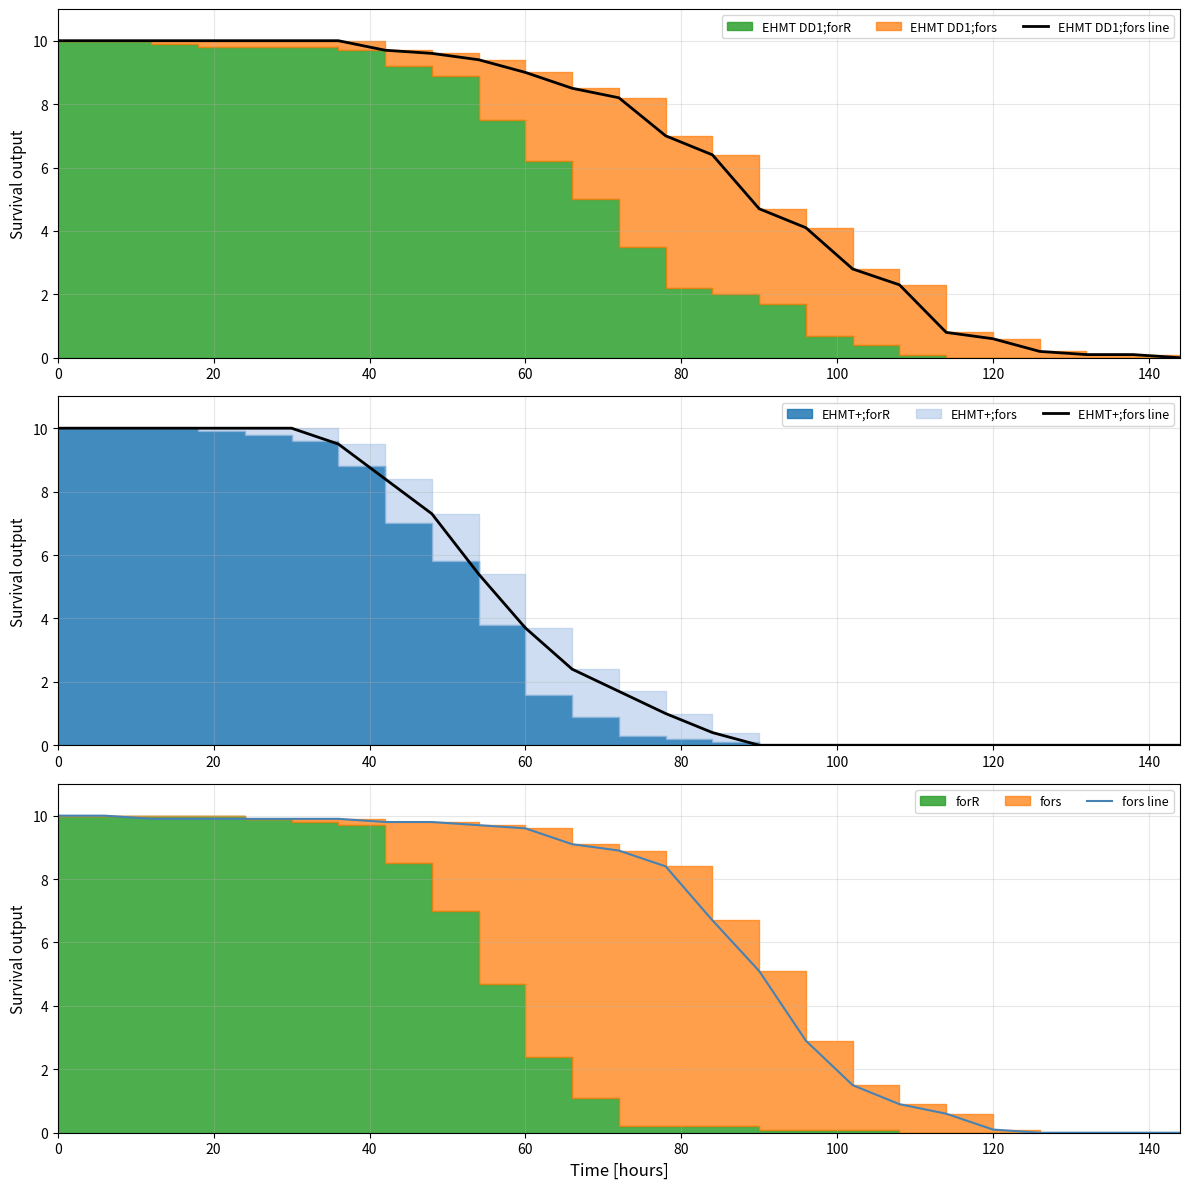

How many lines are shown in the chart?

3